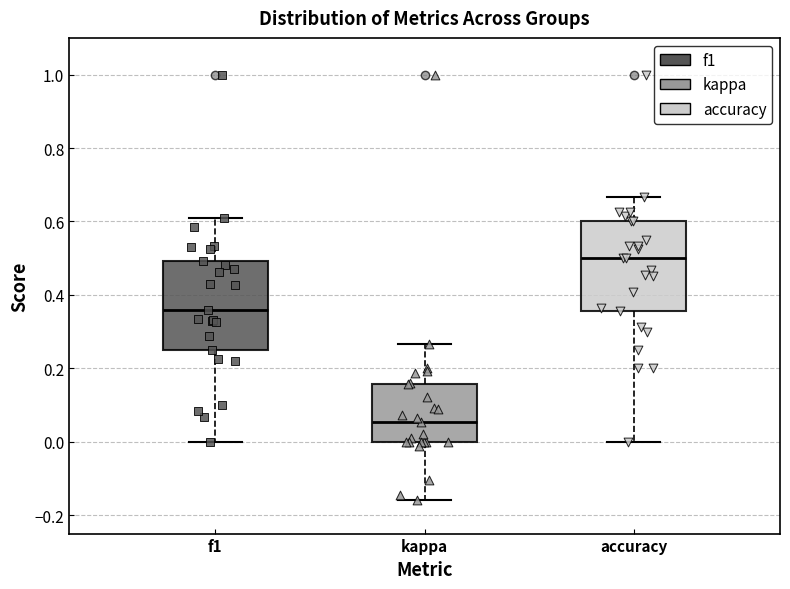

Reading left to right, transcribe this box plot: for each box, give where its median line is, the range the box spans, and where its two whiskers end, as read against the y-axis. The values are not printed on the chart, so give them approximately, as read against the axis.

f1: median 0.36, box 0.26 to 0.50, whiskers 0.00 to 0.60
kappa: median 0.06, box 0.00 to 0.16, whiskers -0.16 to 0.26
accuracy: median 0.50, box 0.36 to 0.60, whiskers 0.00 to 0.66